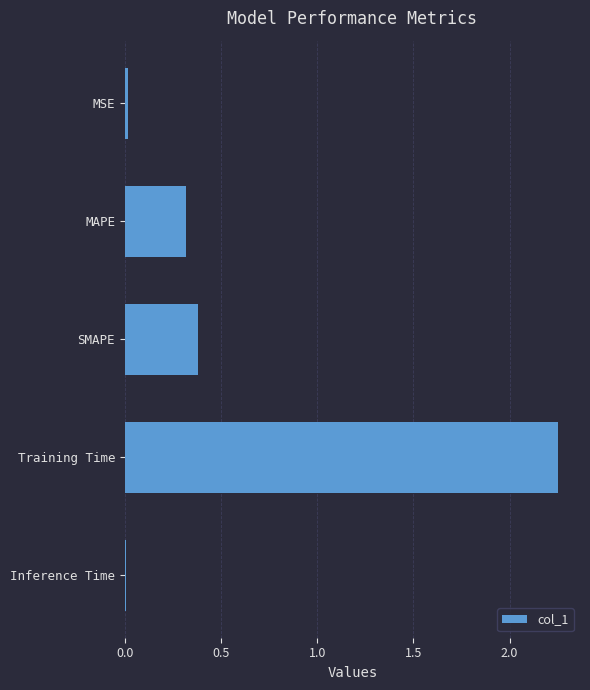

At which label is the value closest to 1?

SMAPE